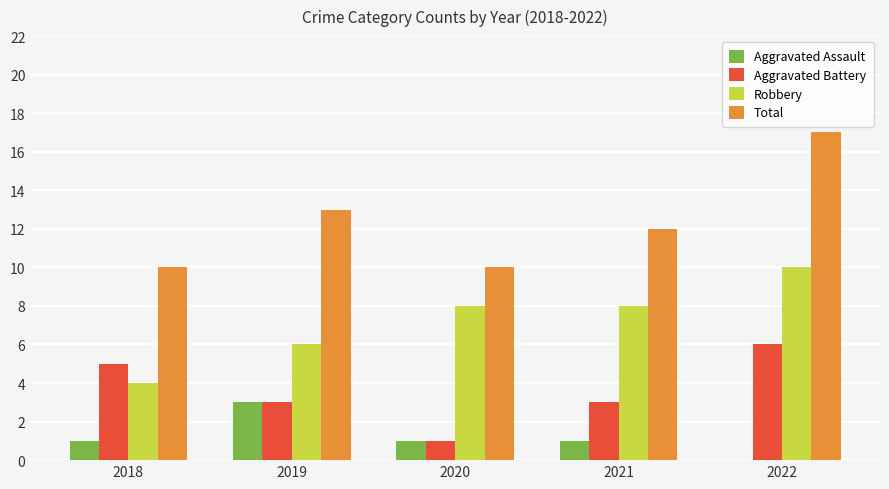

What is the average value of the Total series?

12